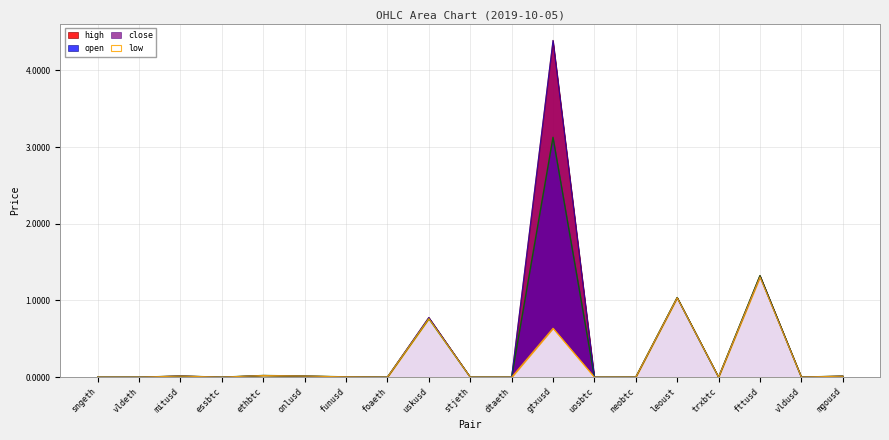

Where is the first local maximum for high?

mitusd